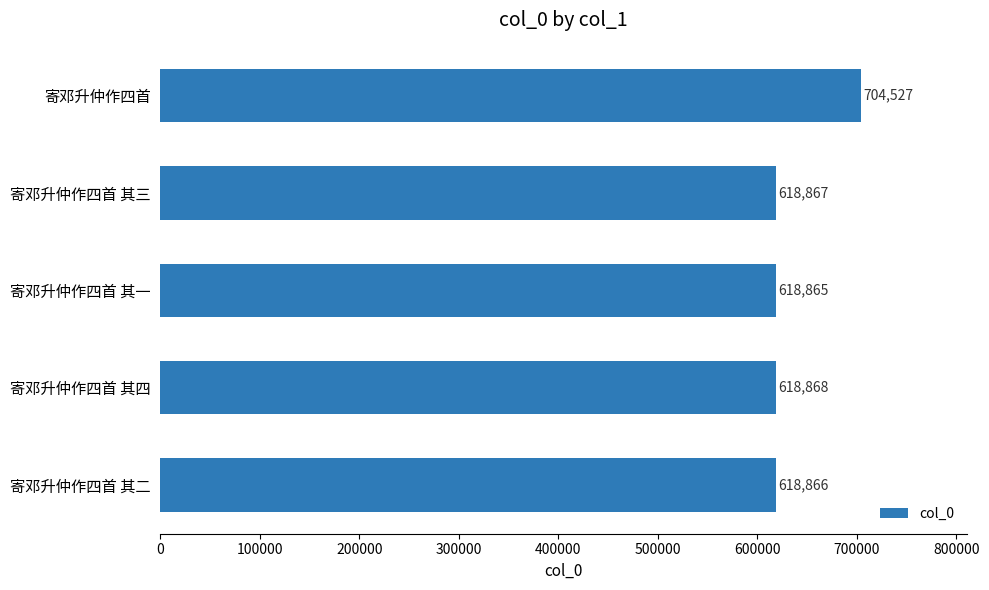

How many data points does each series have?

5